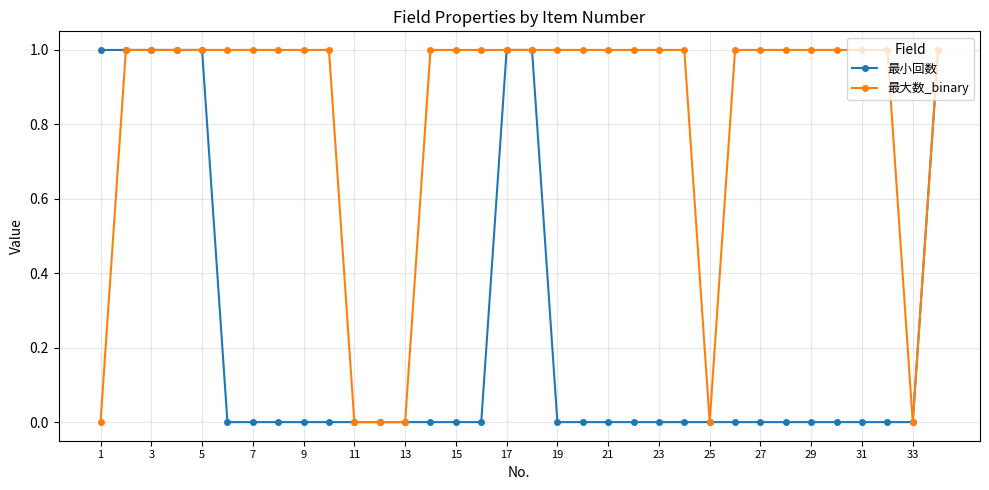

What is the sum of all 最小回数 values?

8